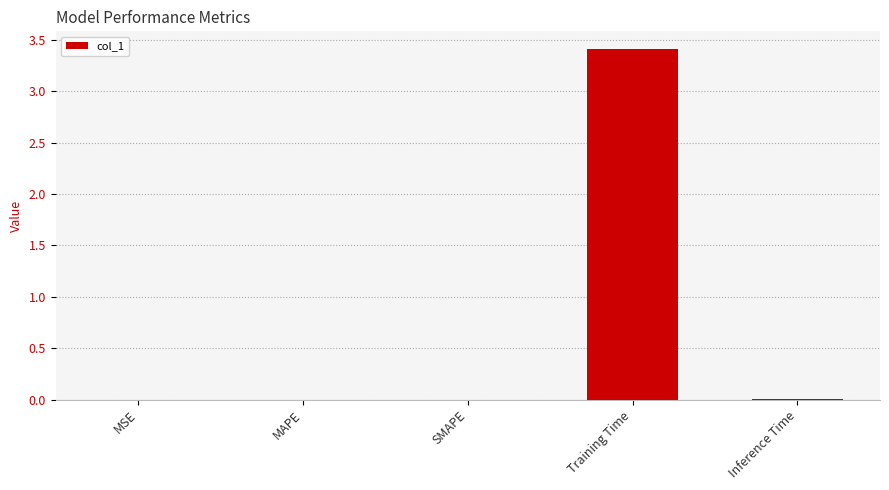

What is the maximum value shown in the chart?

3.4